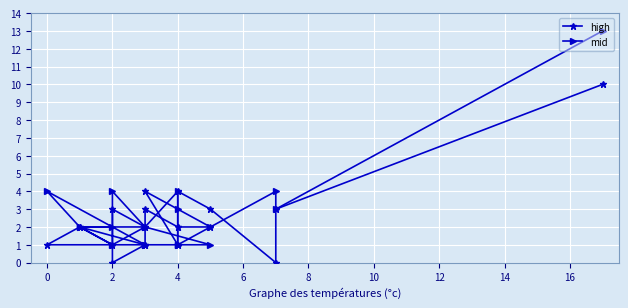

True or false: mid has a value of 1 at 17.

False